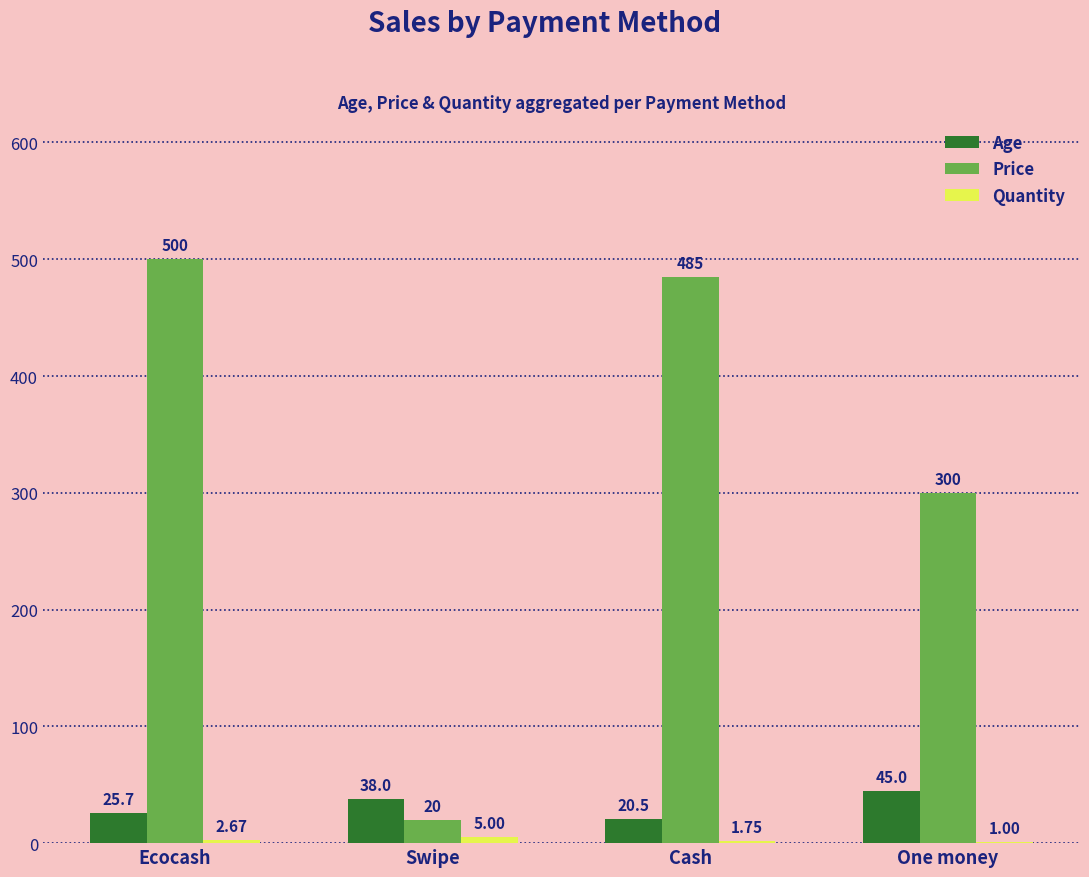

Are the bars horizontal?

No